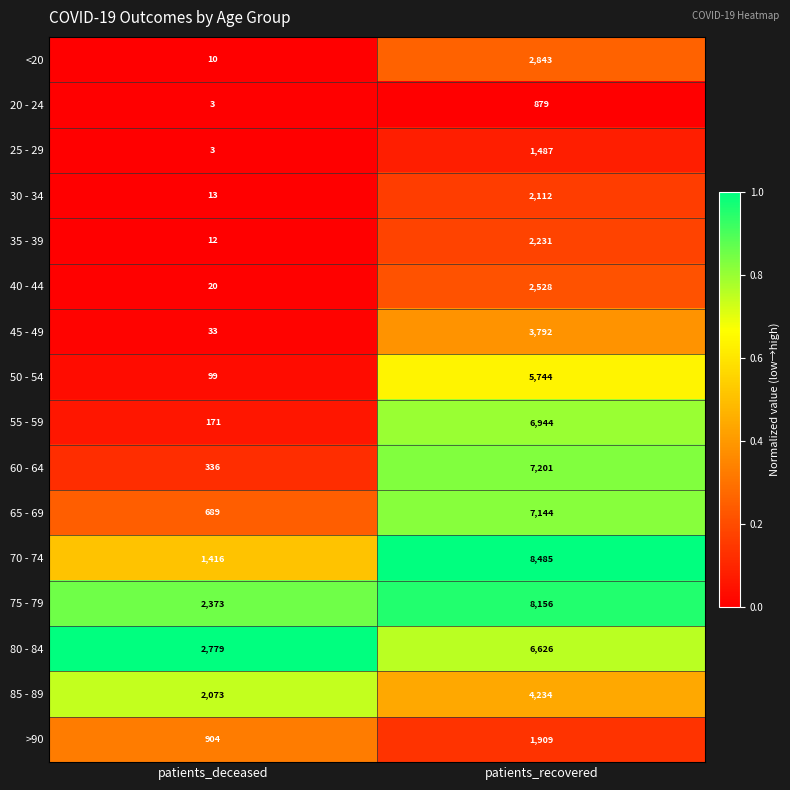

The 30 - 34 series shows 13 at patients_deceased. True or false?

True